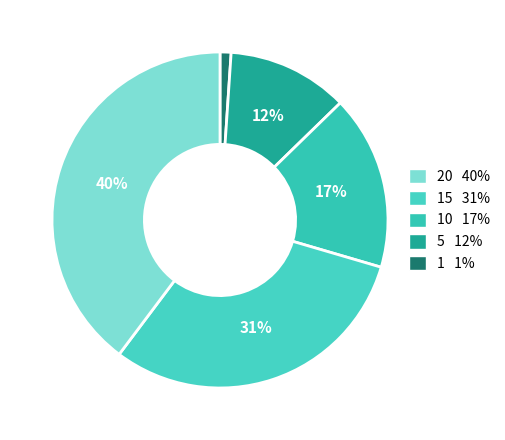

Which slice is the smallest?

20 40%